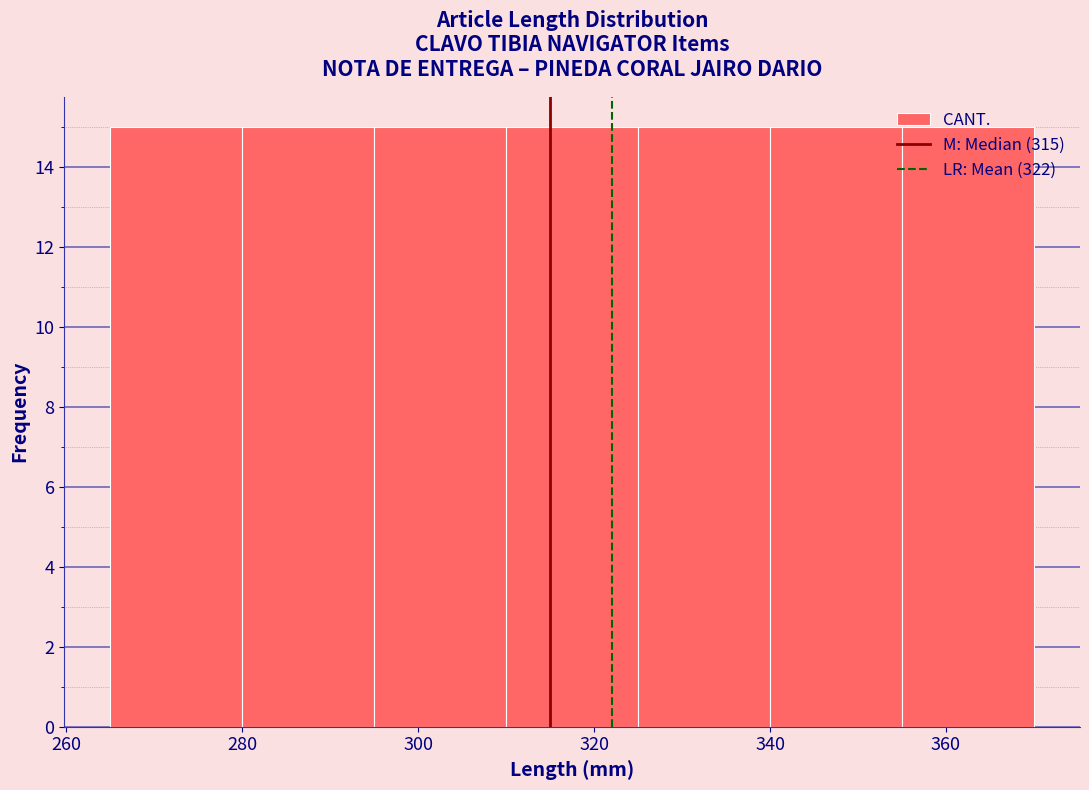

What is the height of the bar covering 280 to 295 on the x-axis? Neither the bar edges nor the heights are printed on the chart, so give them approximately, as read against the axes.

15